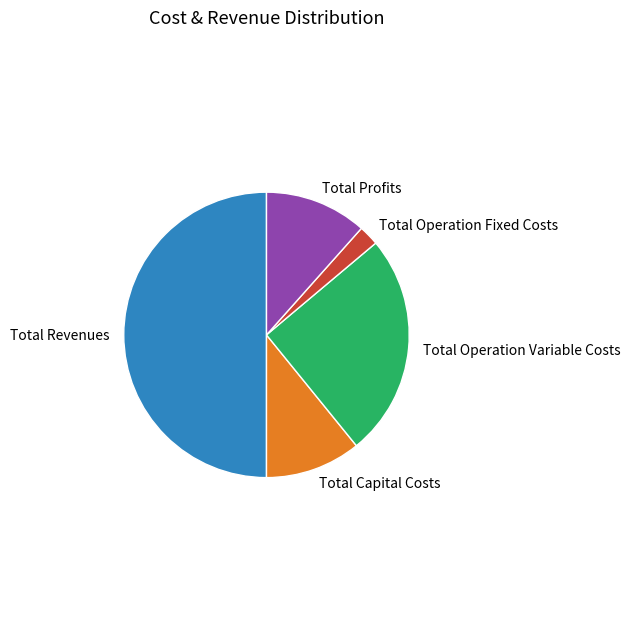

Is it true that Total Capital Costs is 11% of the pie?

True